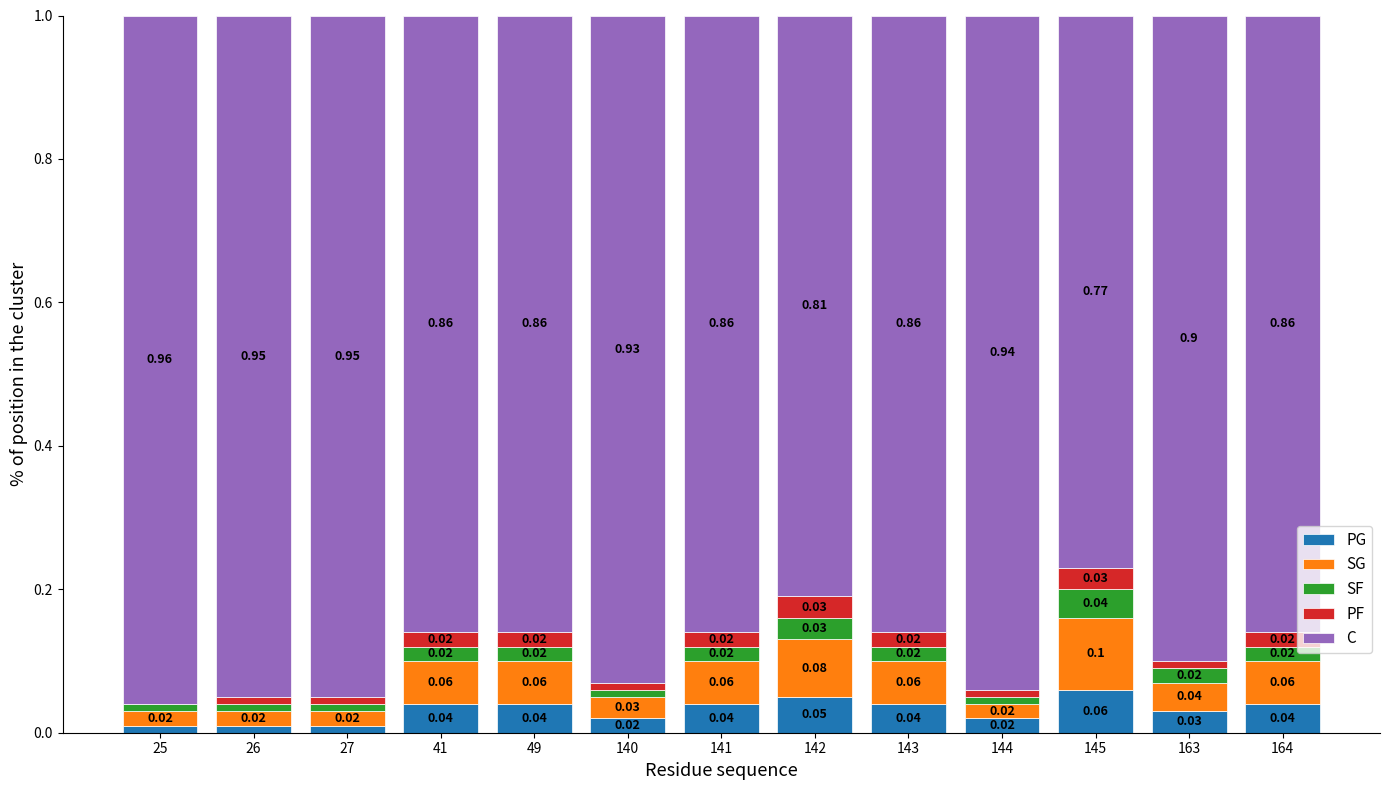

Which has a higher value, 26 or 27?

26